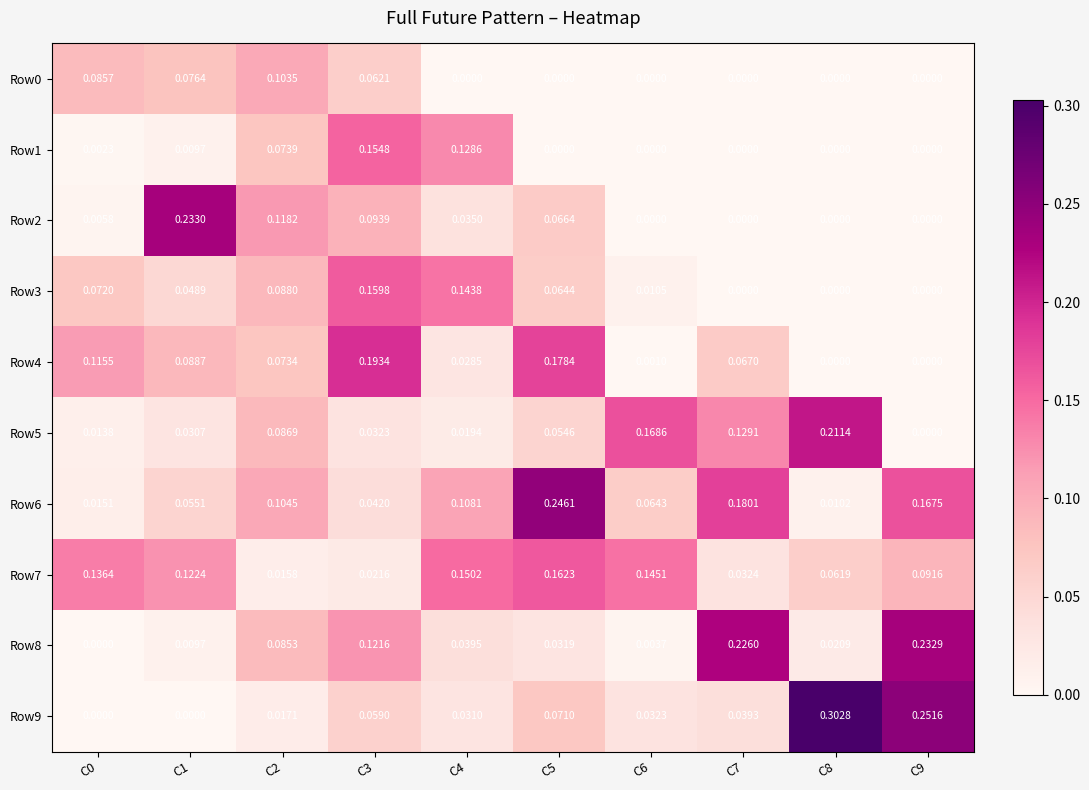

Is the value of Row9 at C9 greater than the value of Row0 at C3?

Yes